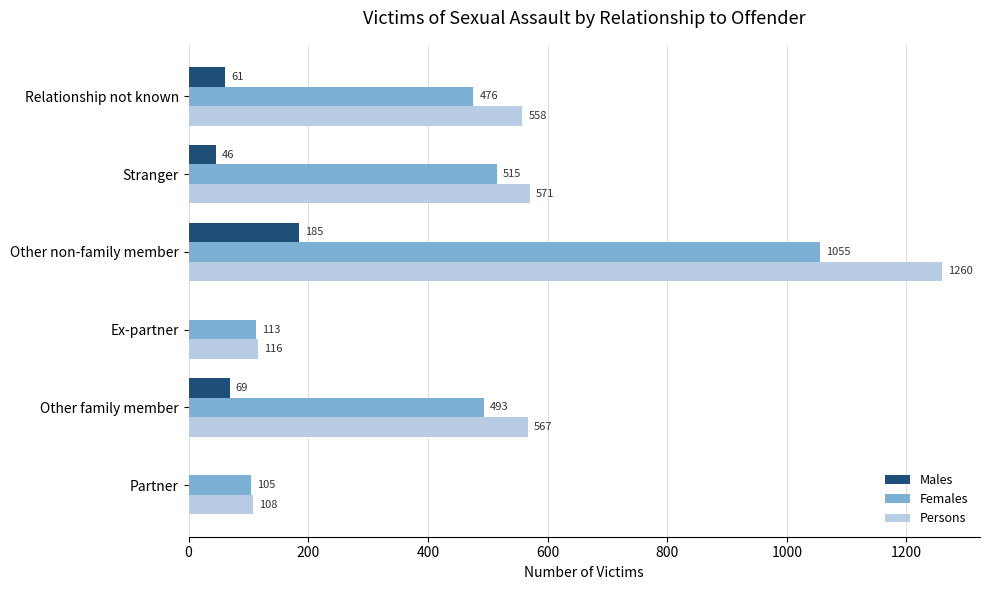

How many categories are shown in the chart?

6